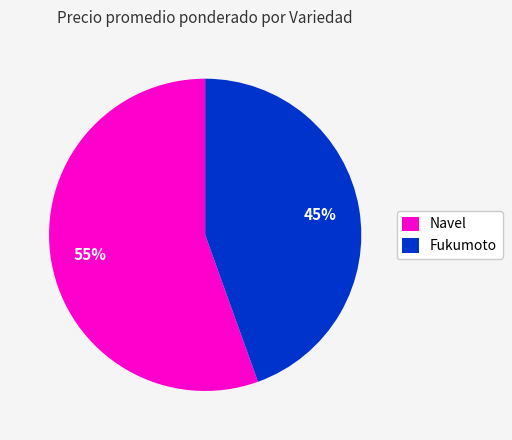

To the nearest percent, what portion does Navel represent?

55%